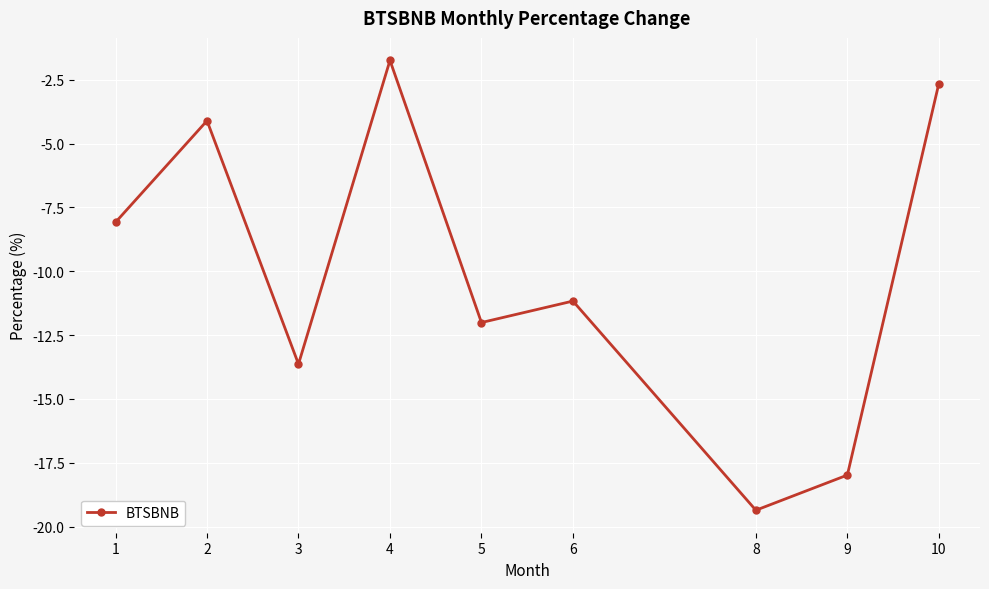

Reading left to right, extract all data points from this chart.

-8.1	-4.1	-13.6	-1.7	-12.0	-11.2	-19.4	-18.0	-2.7